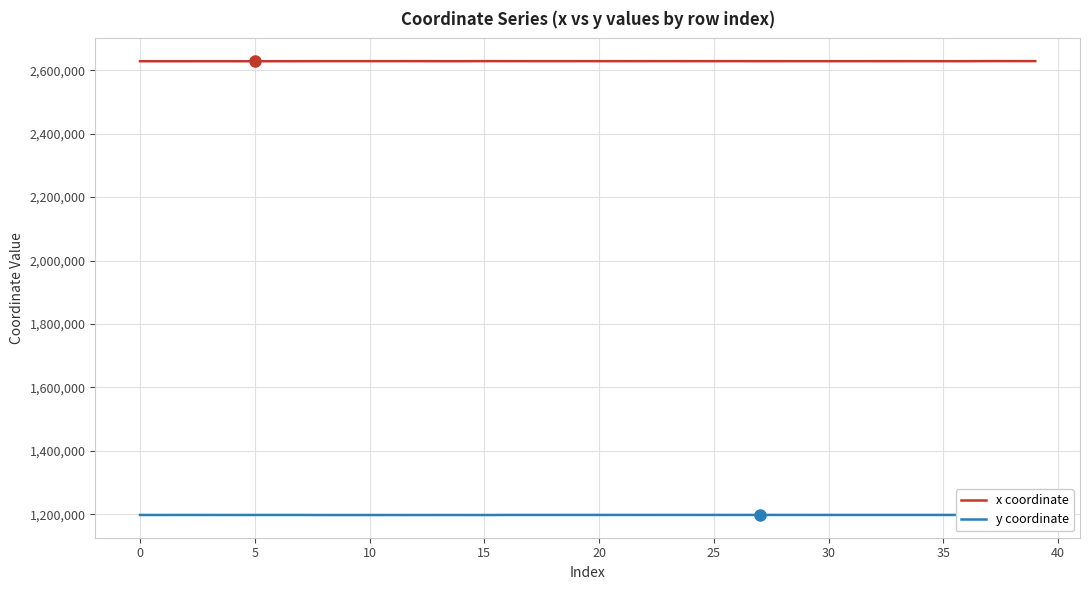

True or false: x coordinate and y coordinate intersect in this chart.

False